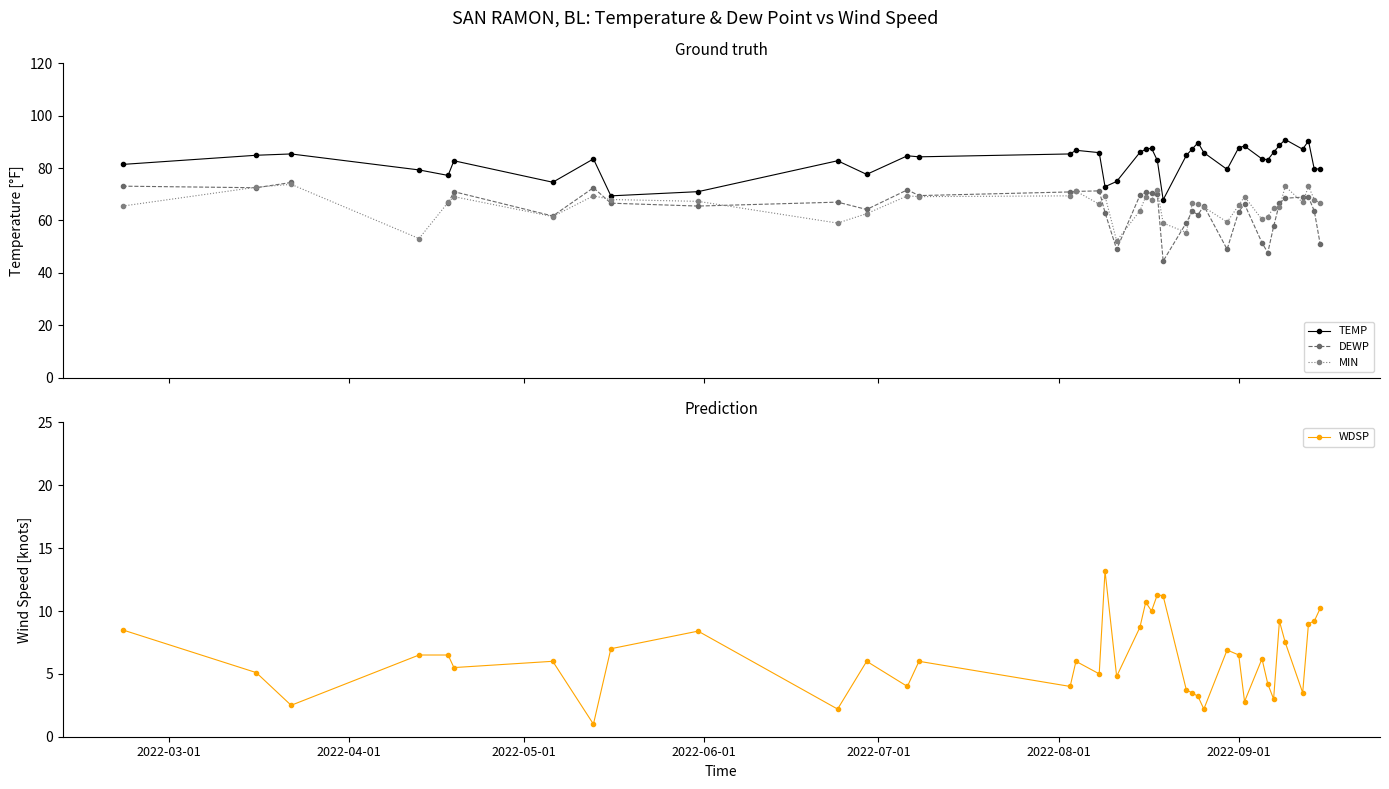

How many interior local peaks does the TEMP series have?

11